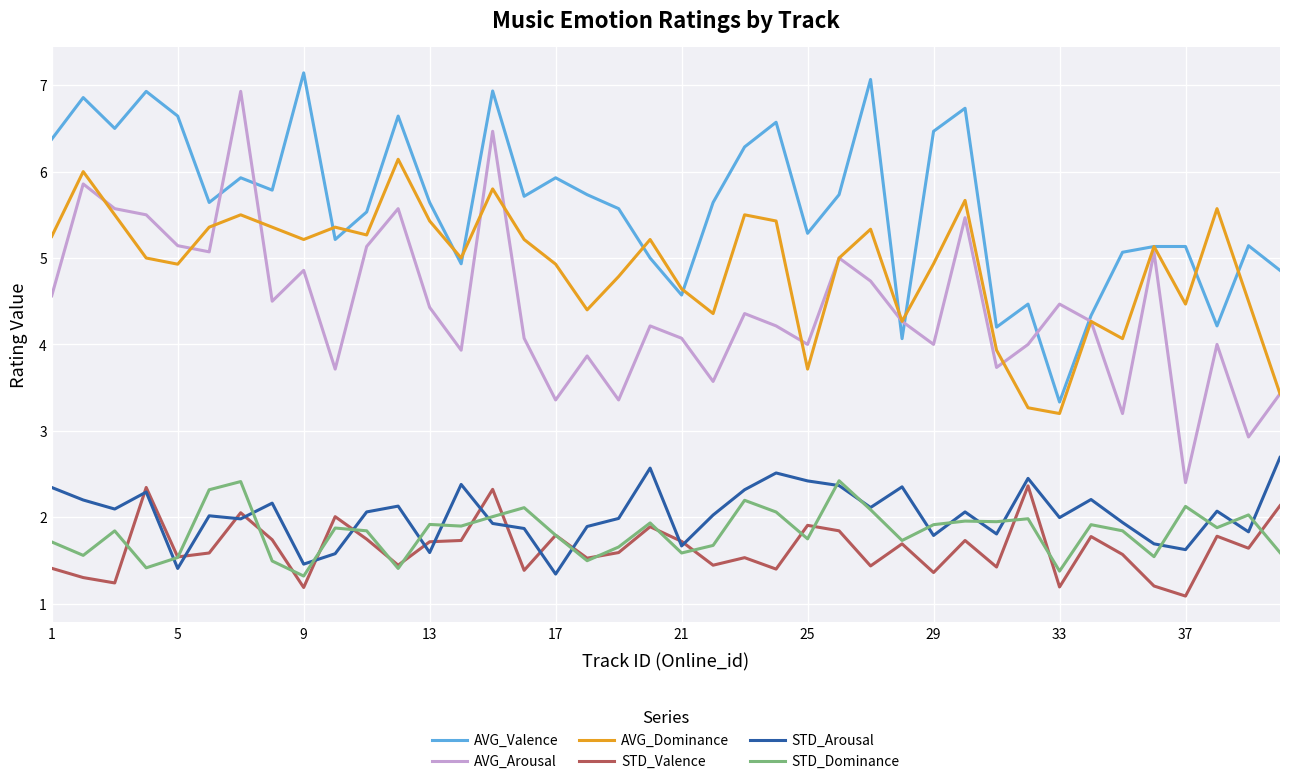

Which series has the largest total across all categories?

AVG_Valence